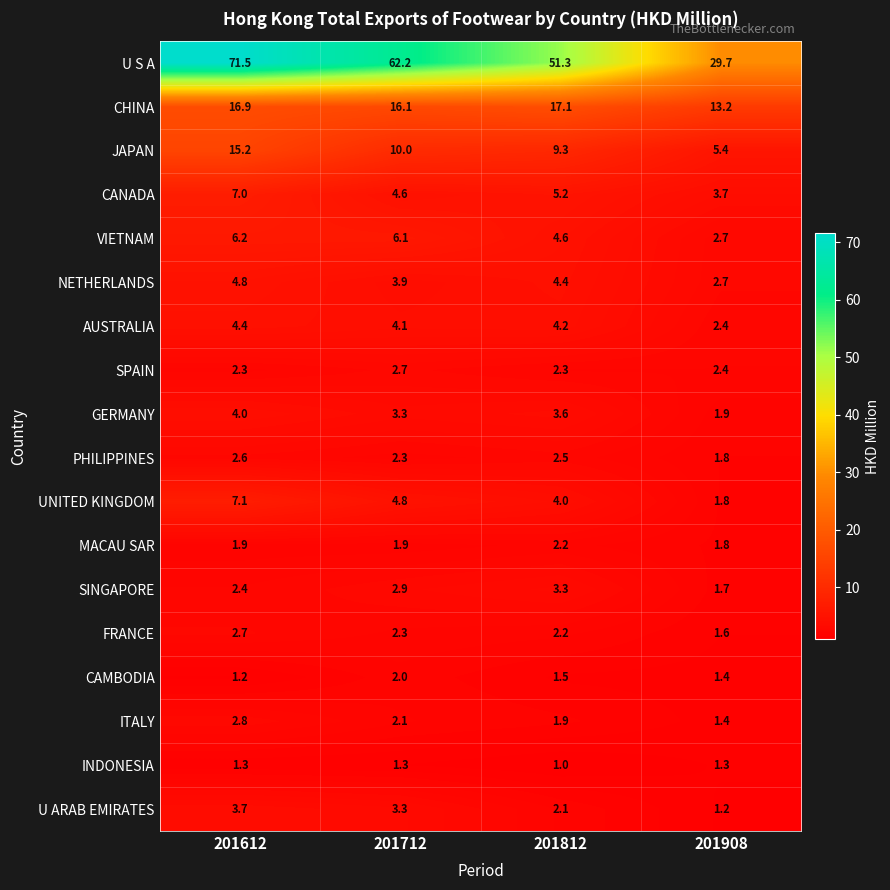

How many SPAIN values are between 2 and 3?

4